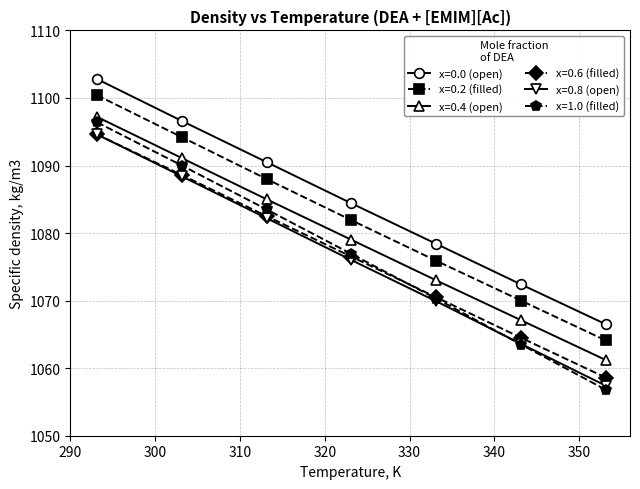

True or false: x=0.6 (filled) has more than 0 interior local peaks.

False